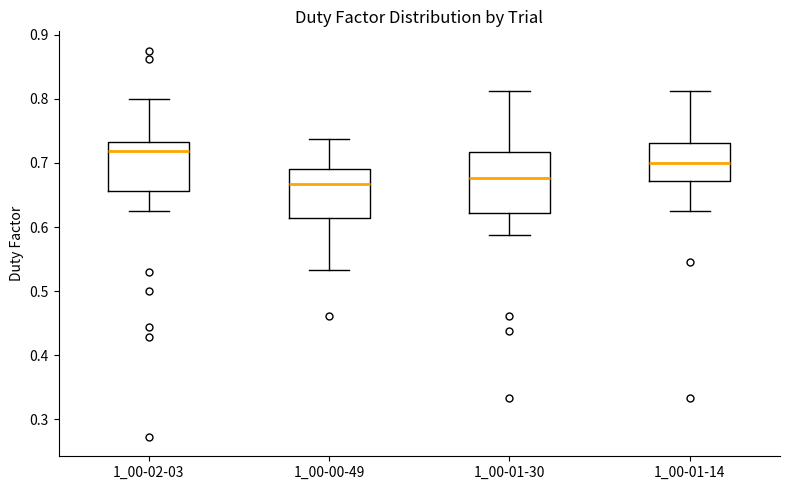

Reading left to right, read every box against the y-axis: the position of its median line, the range the box covers, and the ends of its whiskers. The values are not printed on the chart, so give them approximately, as read against the axis.

1_00-02-03: median 0.72, box 0.66 to 0.73, whiskers 0.63 to 0.80
1_00-00-49: median 0.67, box 0.61 to 0.69, whiskers 0.53 to 0.74
1_00-01-30: median 0.68, box 0.62 to 0.72, whiskers 0.59 to 0.81
1_00-01-14: median 0.70, box 0.67 to 0.73, whiskers 0.63 to 0.81